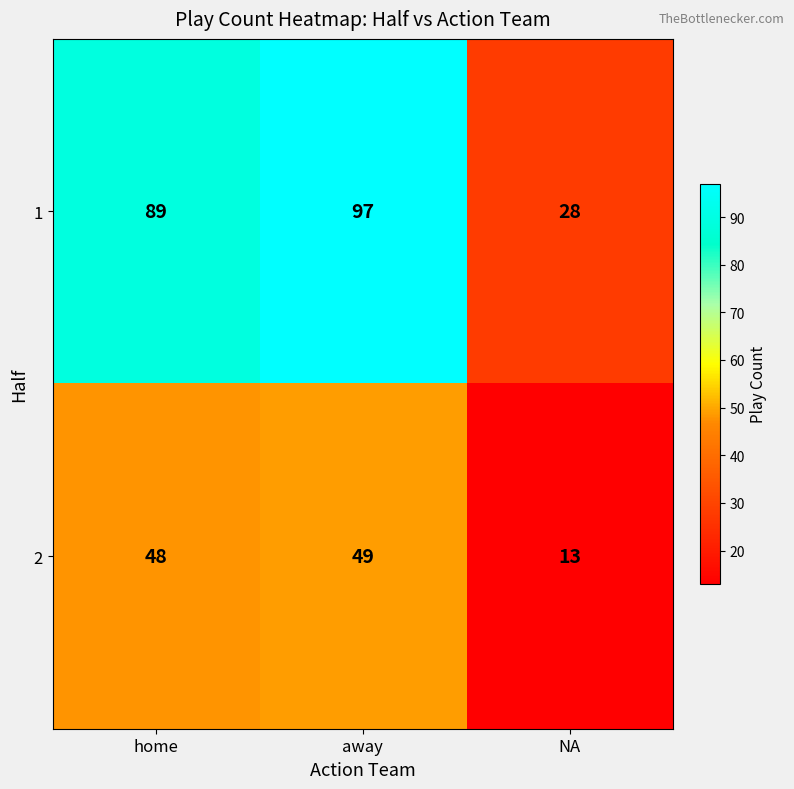

What is the difference between the highest and lowest values at away?

48